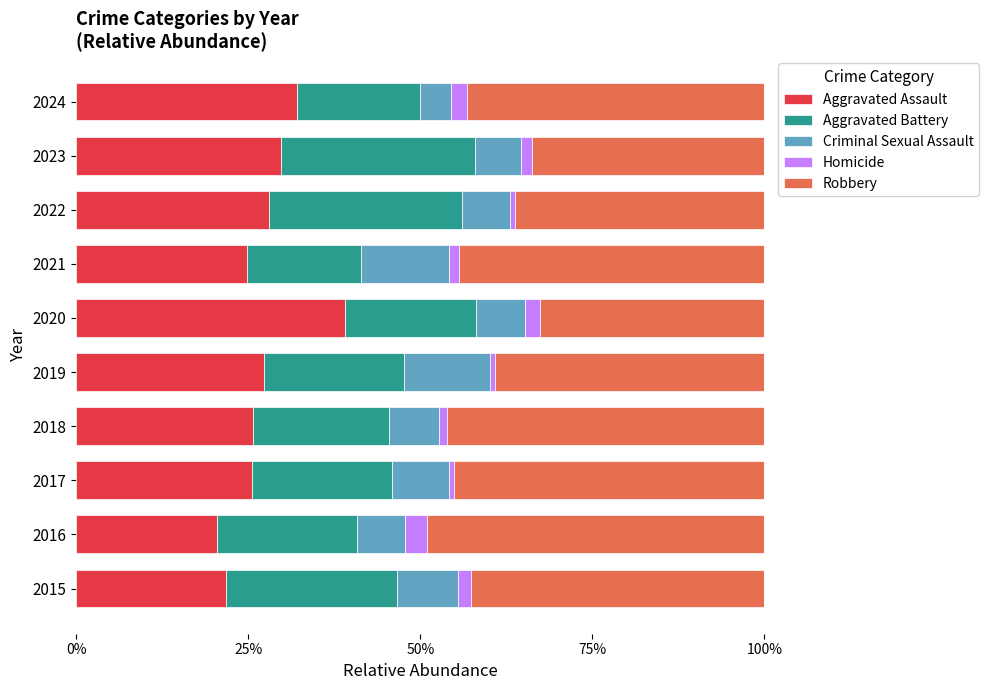

Is it true that Aggravated Assault equals 29.7 at 2023?

True